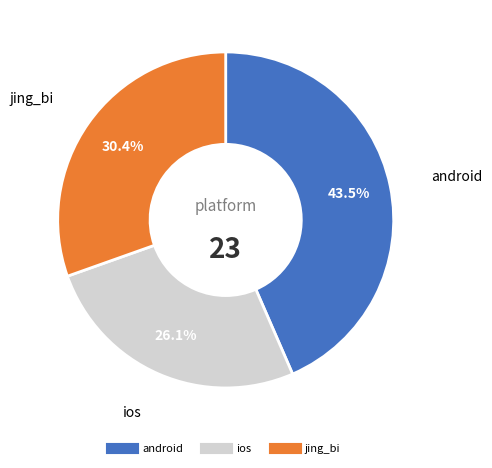

Do android and jing_bi together represent more than half of the pie?

Yes